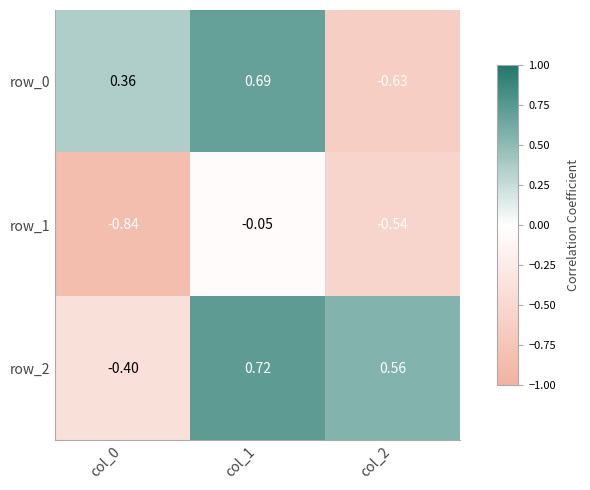

Is the value of row_1 at col_2 greater than the value of row_0 at col_2?

Yes